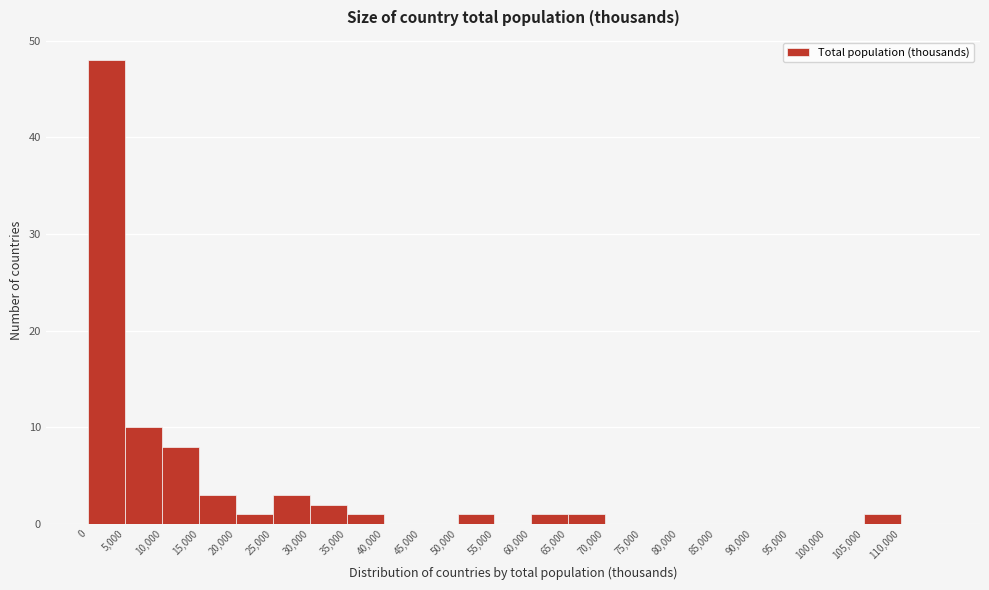

Over which range of the x-axis is the bar tallest?

0 to 5000